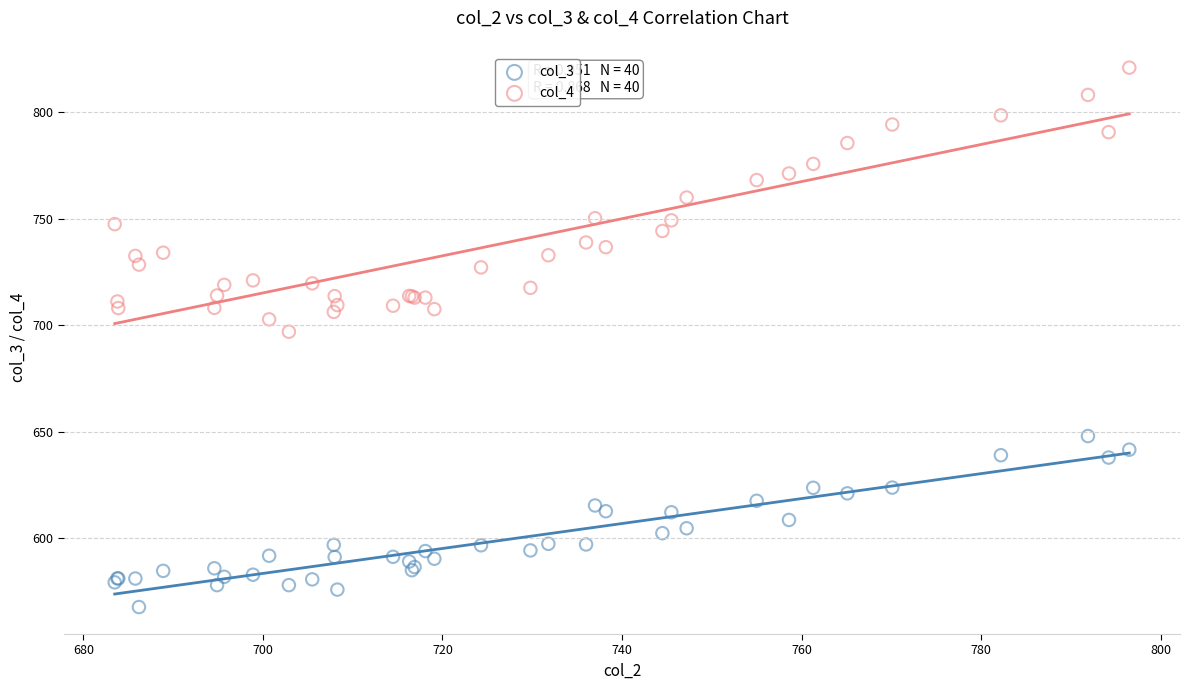

Which series reaches the maximum Y coordinate?

col_4